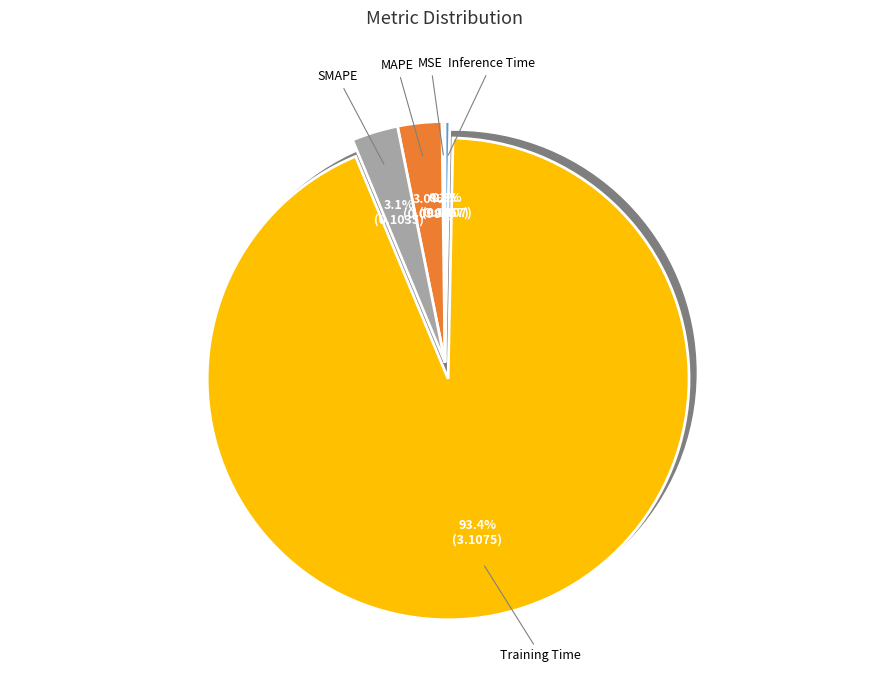

How many segments does this pie chart have?

5